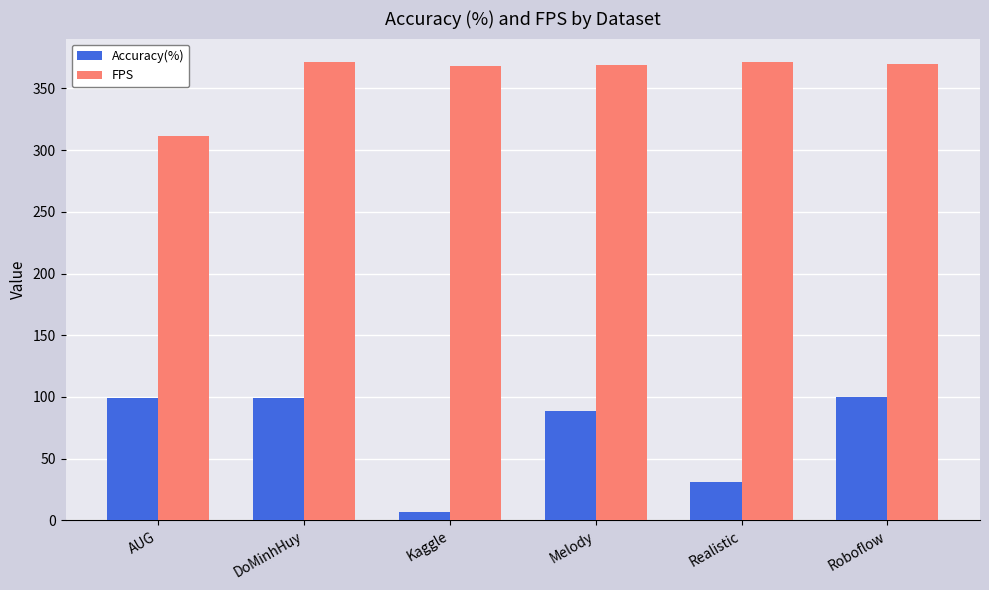

Are the bars horizontal?

No